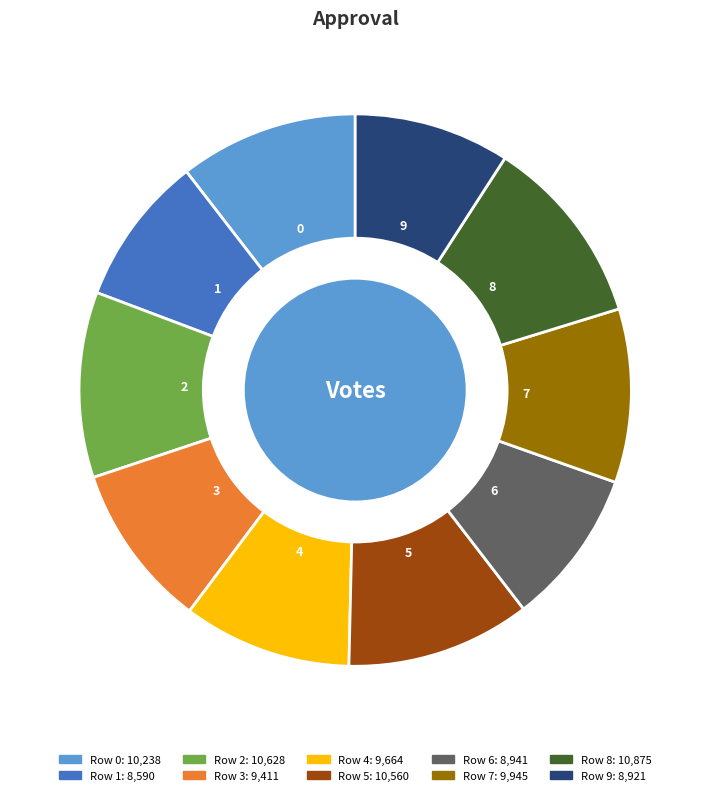

Is it true that 2 is 11% of the pie?

True